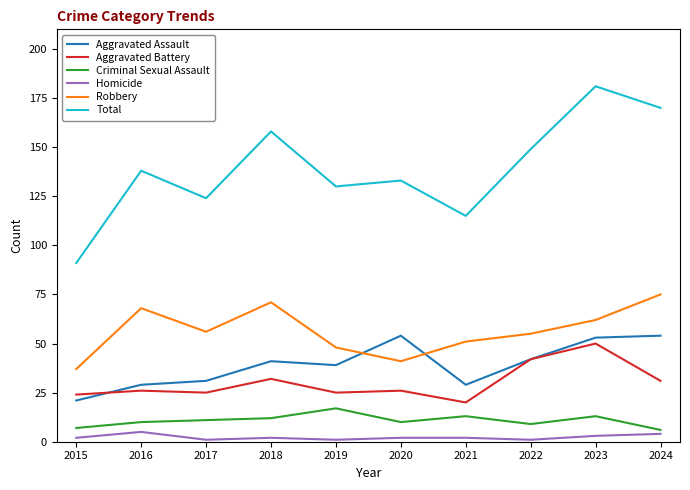

At 2018, list the series in order from smallest to largest.

Homicide, Criminal Sexual Assault, Aggravated Battery, Aggravated Assault, Robbery, Total